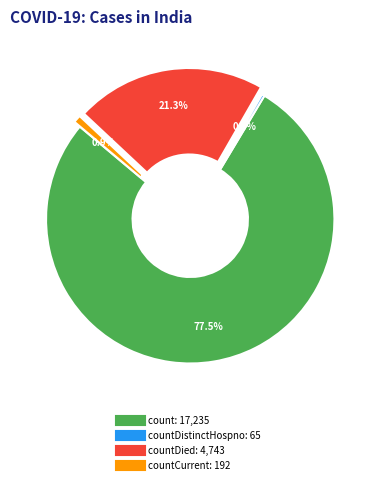

Is there any slice that represents more than half of the pie?

Yes